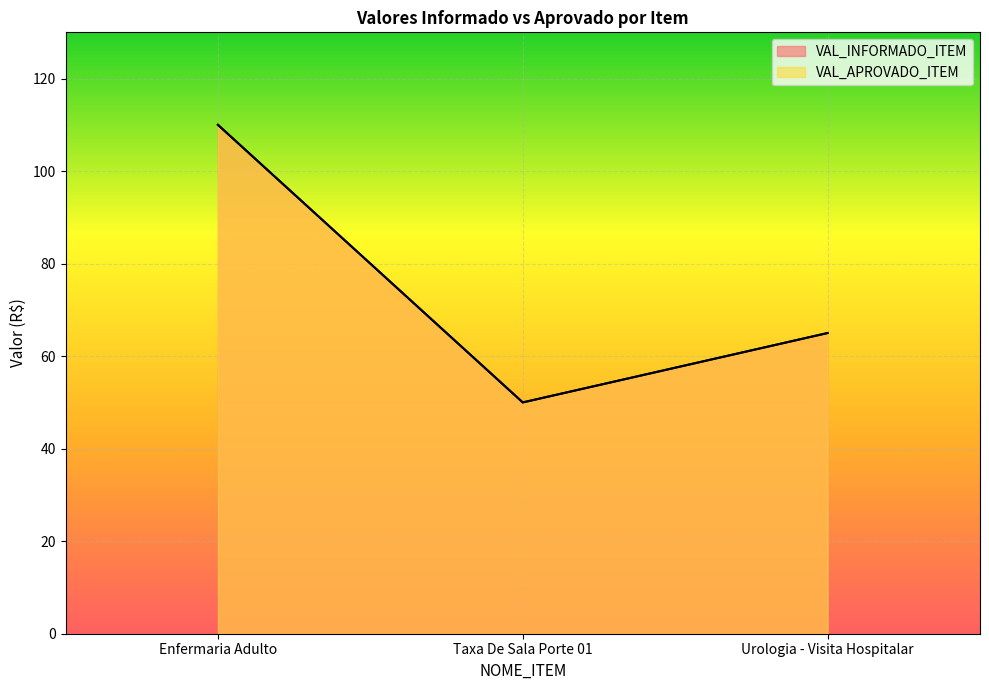

What is the minimum value shown in the chart?

50